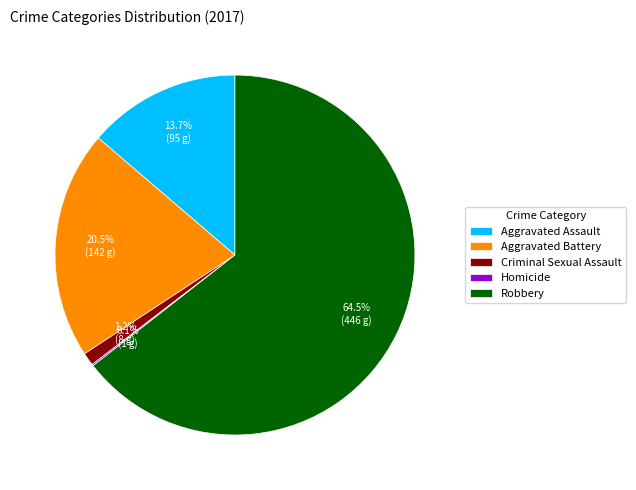

Does Criminal Sexual Assault represent more than half of the total?

No